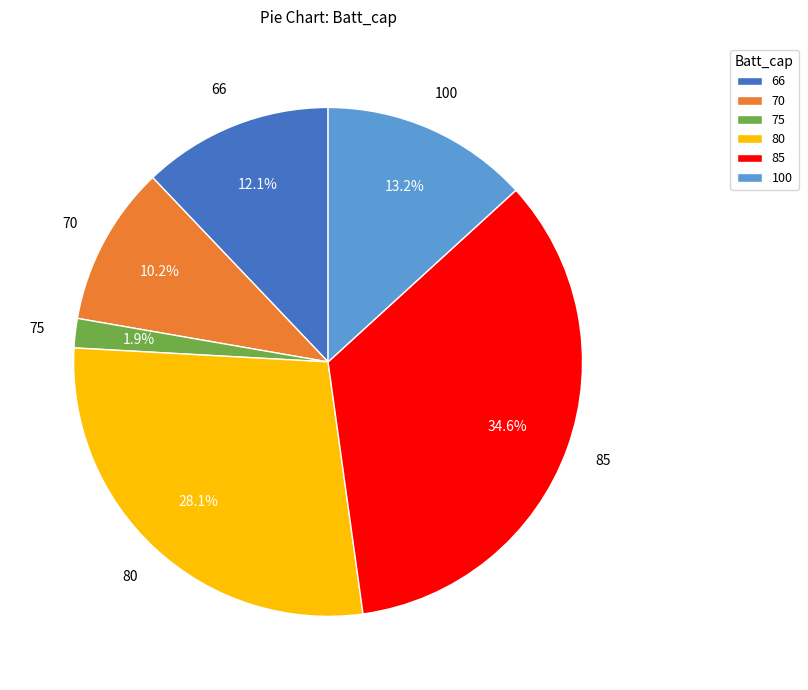

To the nearest percent, what percentage of the pie is 85?

35%